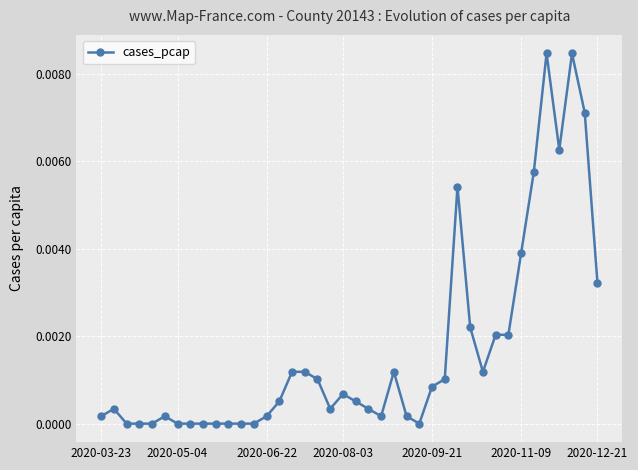

How many distinct data groups are displayed?

1